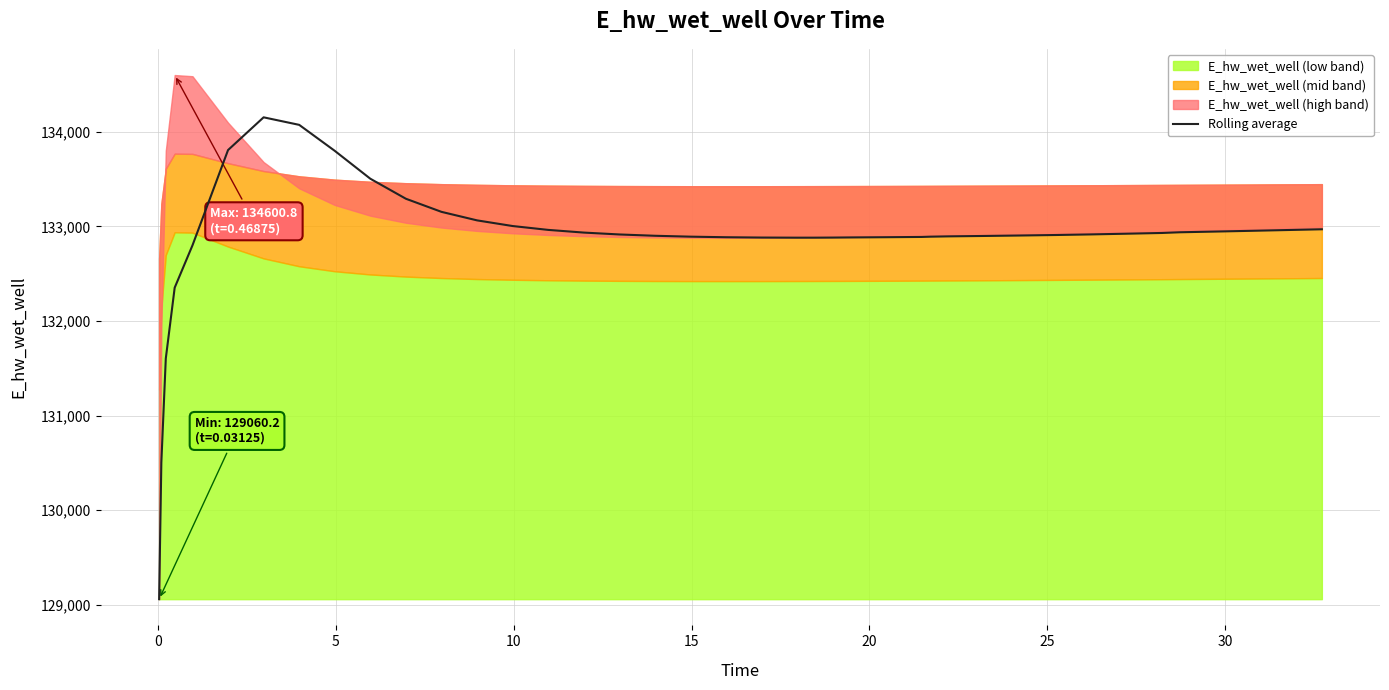

Where is the first local minimum?

21